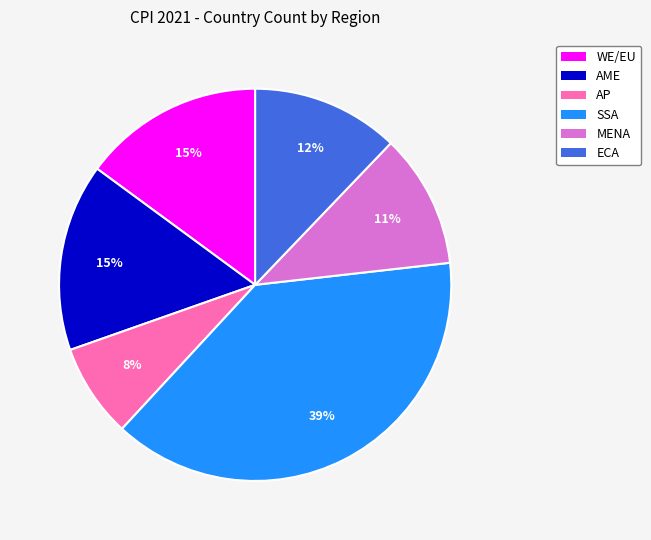

To the nearest percent, what portion does AP represent?

8%